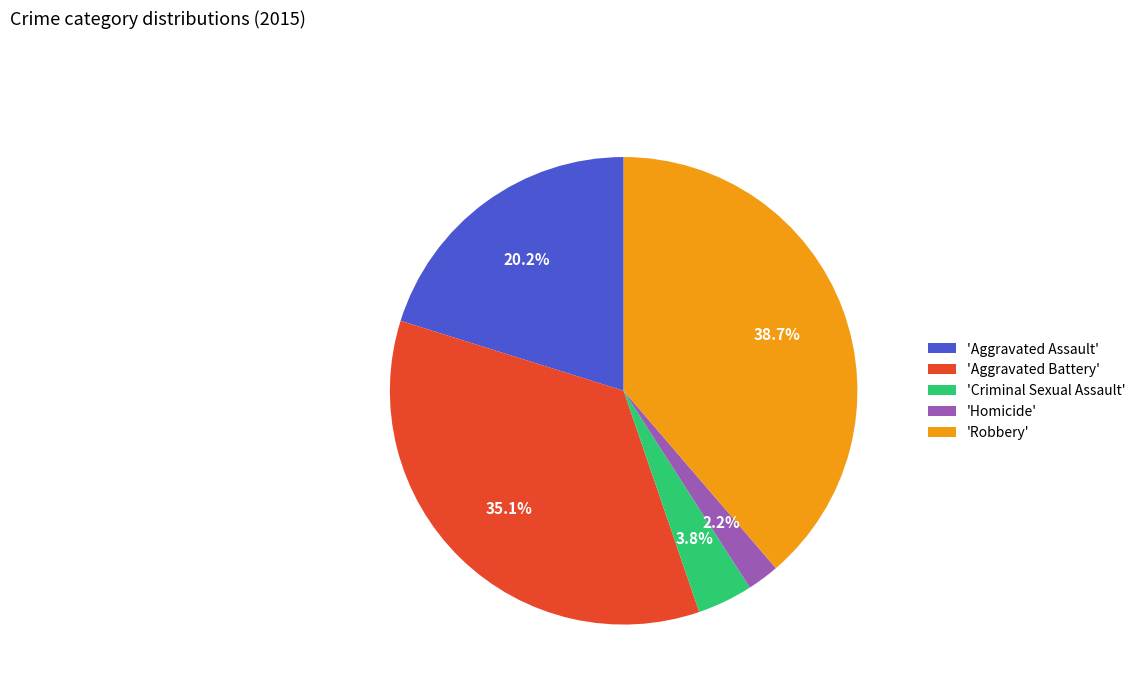

How many segments does this pie chart have?

5